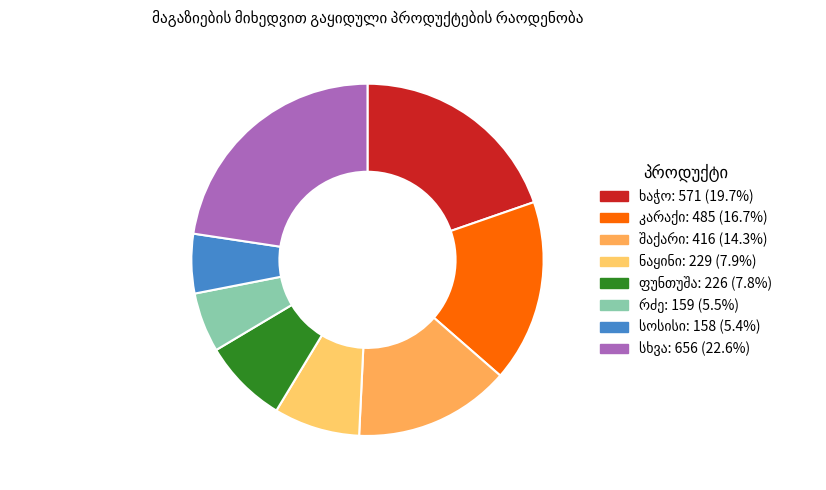

How many segments does this pie chart have?

8